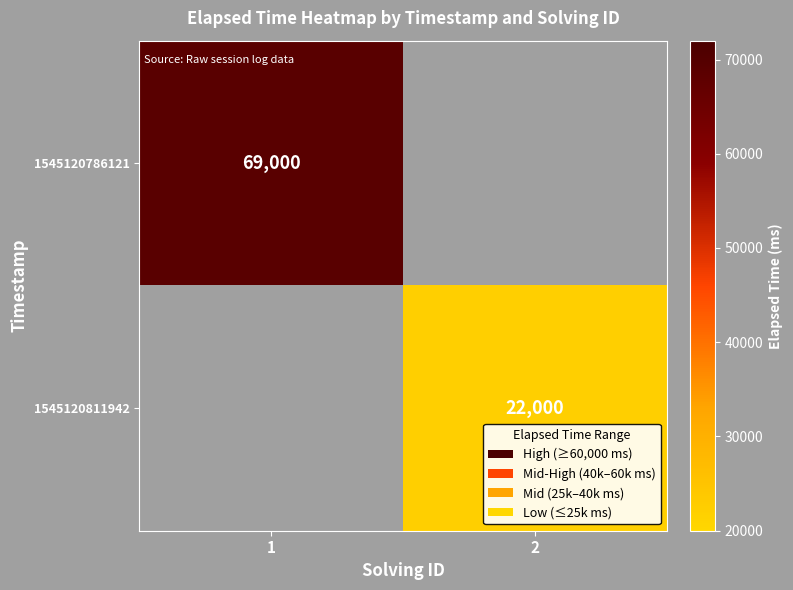

Is the value of 1545120811942 at 2 greater than the value of 1545120786121 at 1?

No